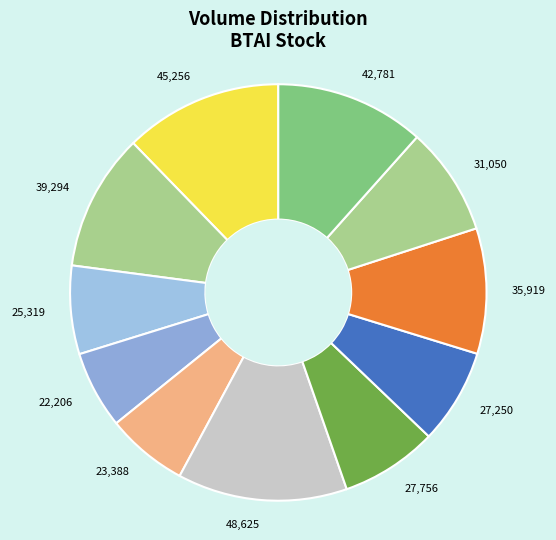

Do 27,756 and 22,206 together represent more than half of the pie?

No